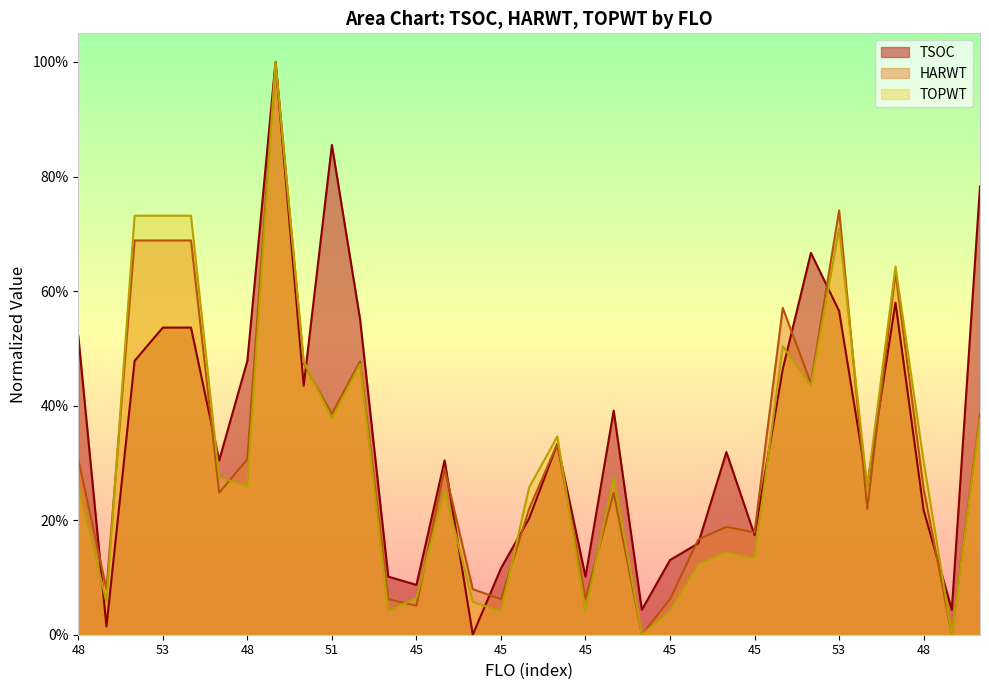

True or false: HARWT has a value of 1.2 at 53.

False